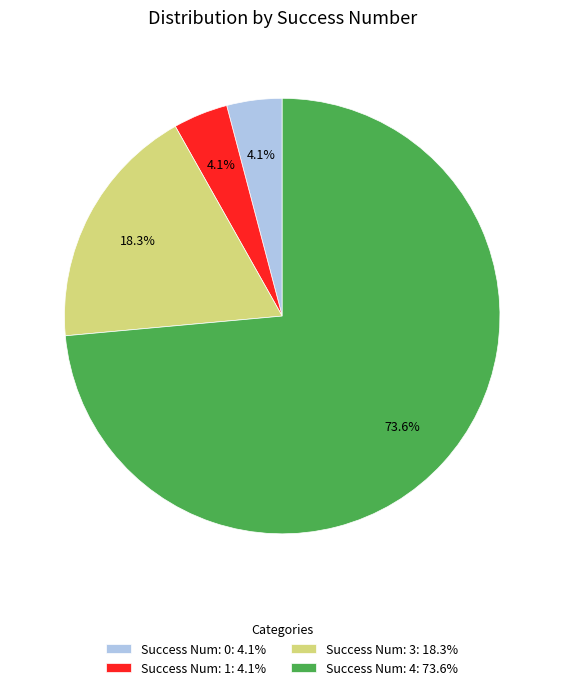

Which slice is the largest?

Success Num: 4: 73.6%